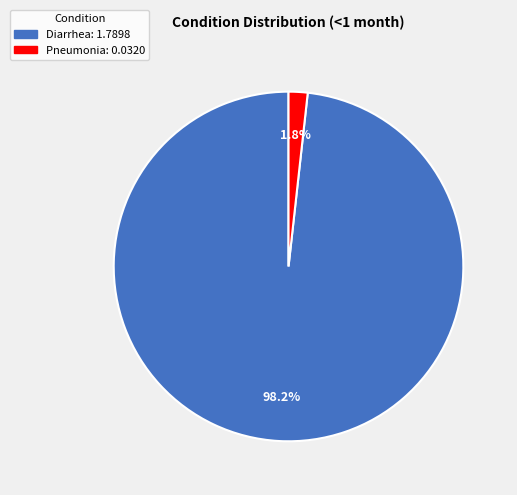

Rank the categories by value from lowest to highest.

Pneumonia, Diarrhea